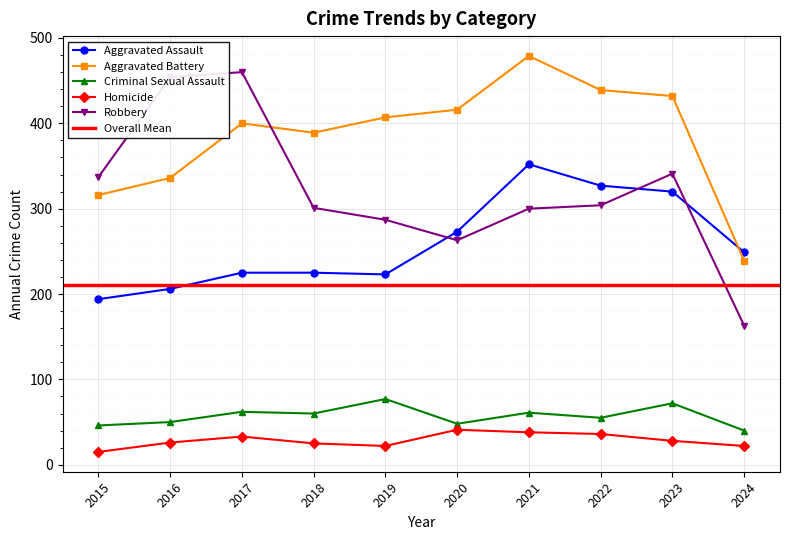

Reading right to left, what are all the values shown in this chart?

Aggravated Assault: 249	320	327	352	273	223	225	225	206	194
Aggravated Battery: 239	432	439	479	416	407	389	400	336	316
Criminal Sexual Assault: 40	72	55	61	48	77	60	62	50	46
Homicide: 22	28	36	38	41	22	25	33	26	15
Robbery: 163	341	304	300	263	287	301	460	454	337